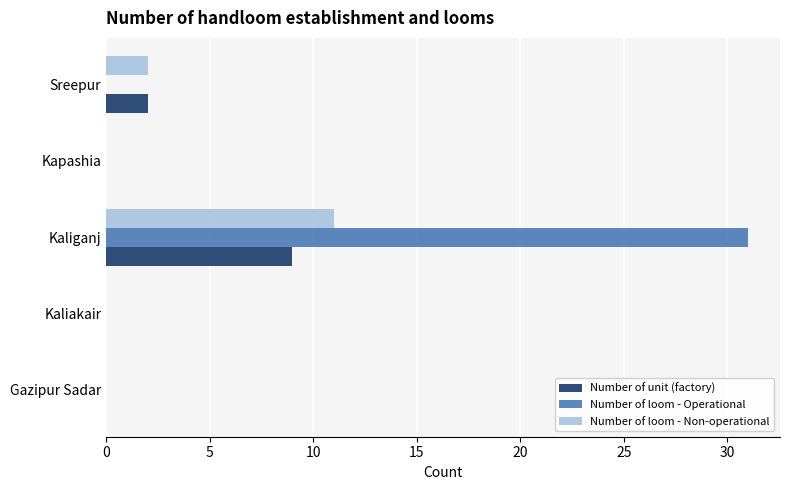

Which series has the widest spread of values?

Number of loom - Operational